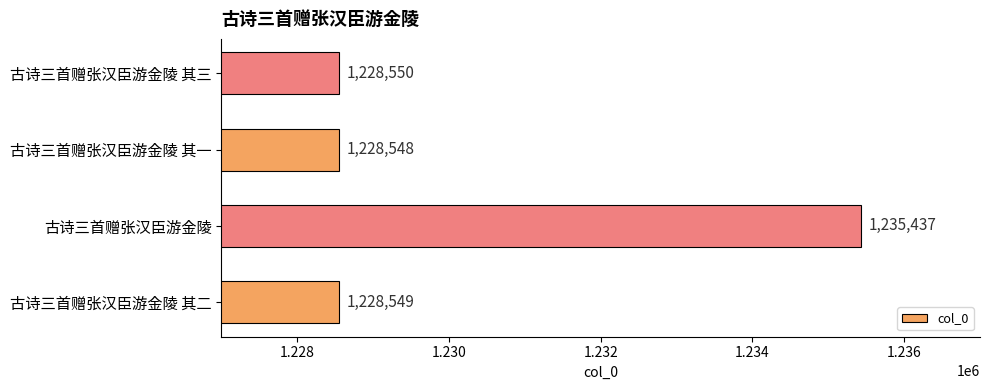

What is the greatest value displayed?

1235437